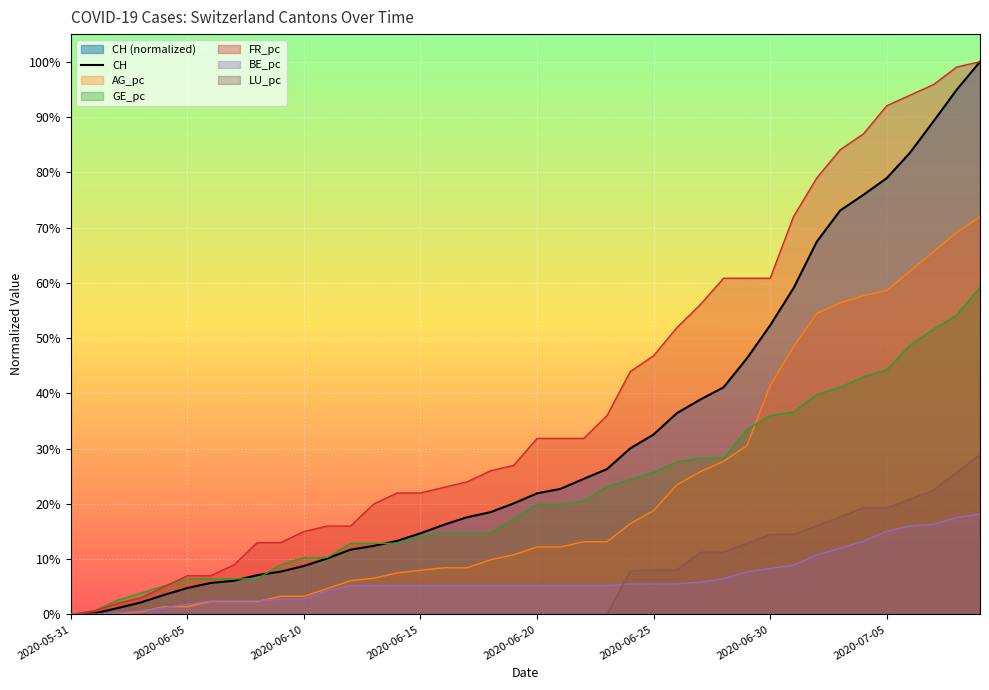

Does the chart display data point markers on the line(s)?

No